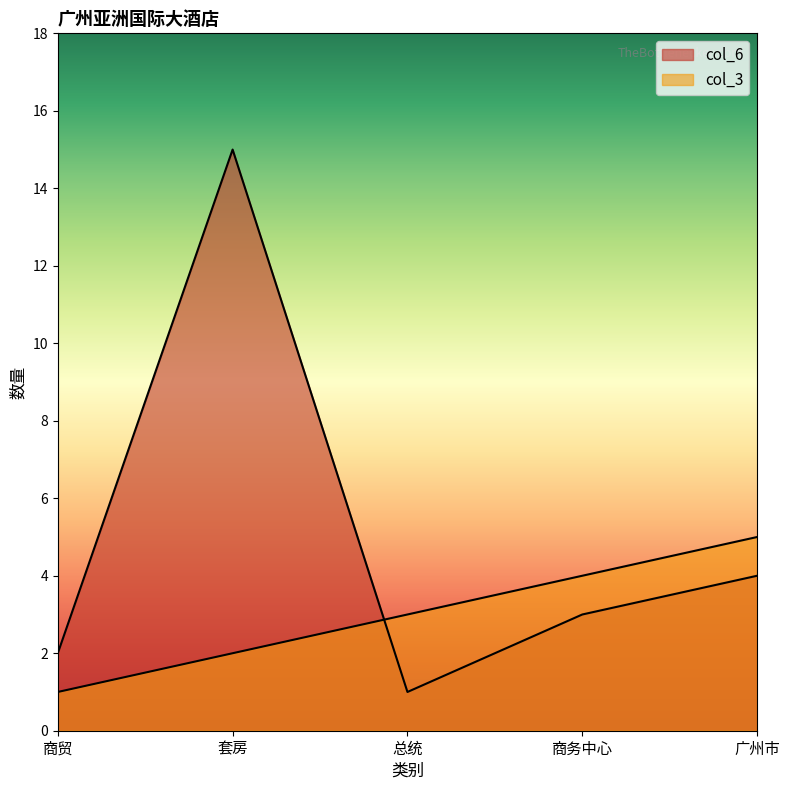

What are all the series names shown in the legend?

col_6, col_3